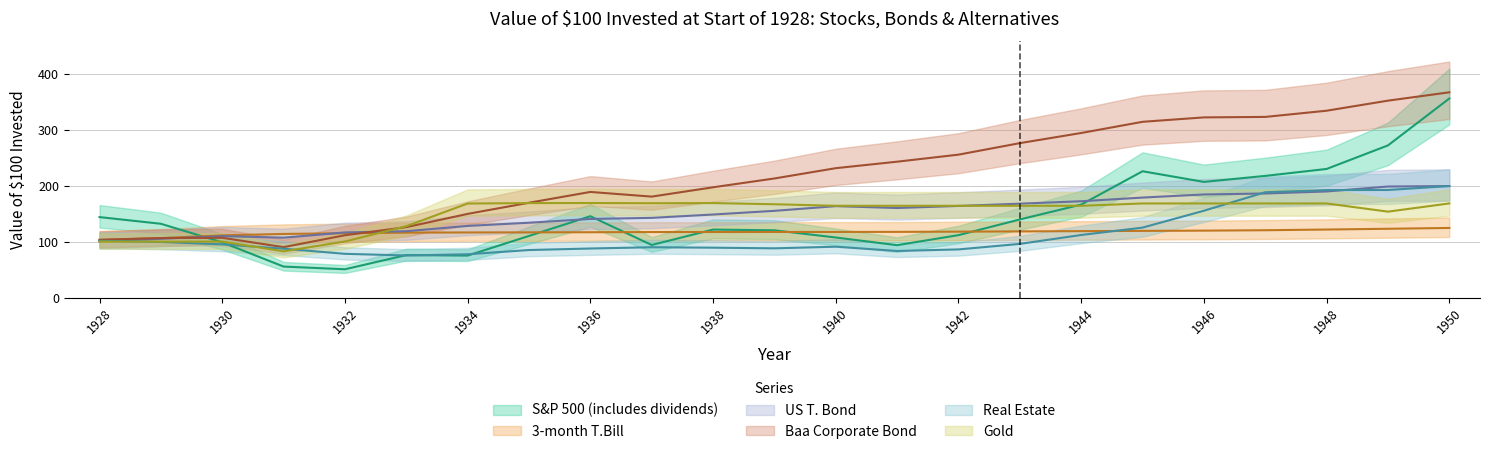

Rank the categories by S&P 500 (includes dividends) value from highest to lowest.

1950, 1949, 1948, 1945, 1947, 1946, 1944, 1936, 1928, 1943, 1929, 1938, 1939, 1942, 1935, 1940, 1930, 1937, 1941, 1933, 1934, 1931, 1932